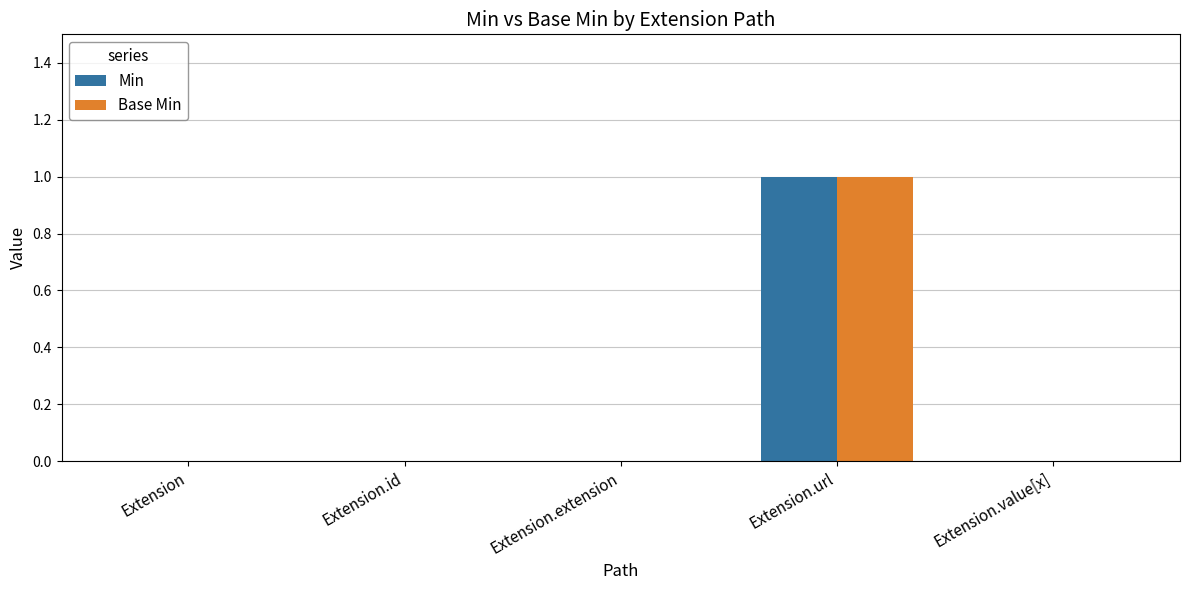

Is it true that Min equals 0 at Extension.id?

True